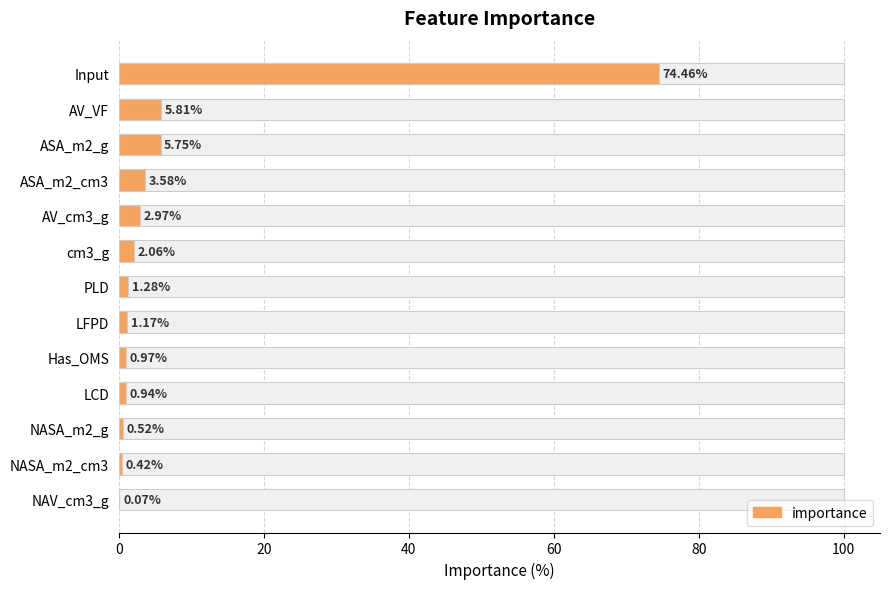

What is the difference between the values at LFPD and cm3_g?

0.9